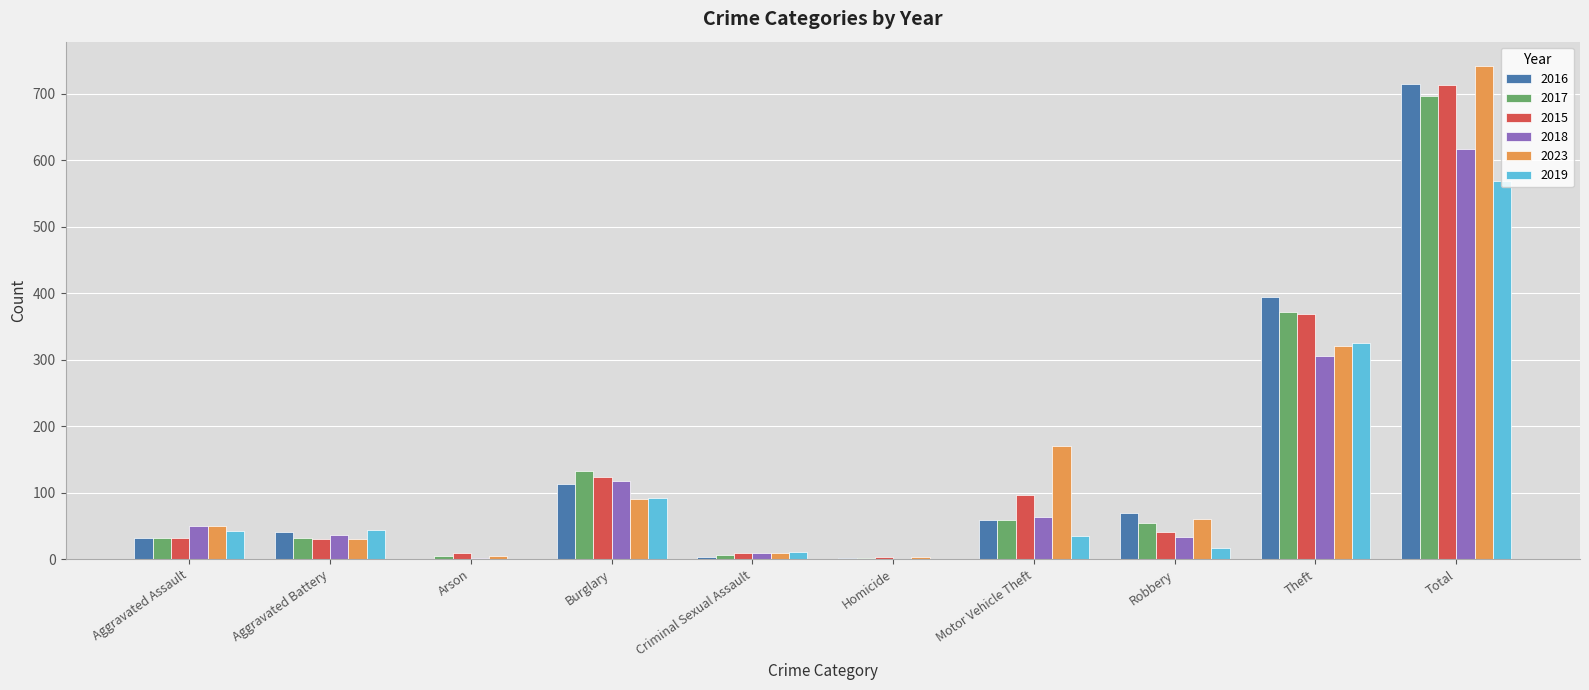

What is the sum of the 2019 values at Robbery and Aggravated Battery?

61